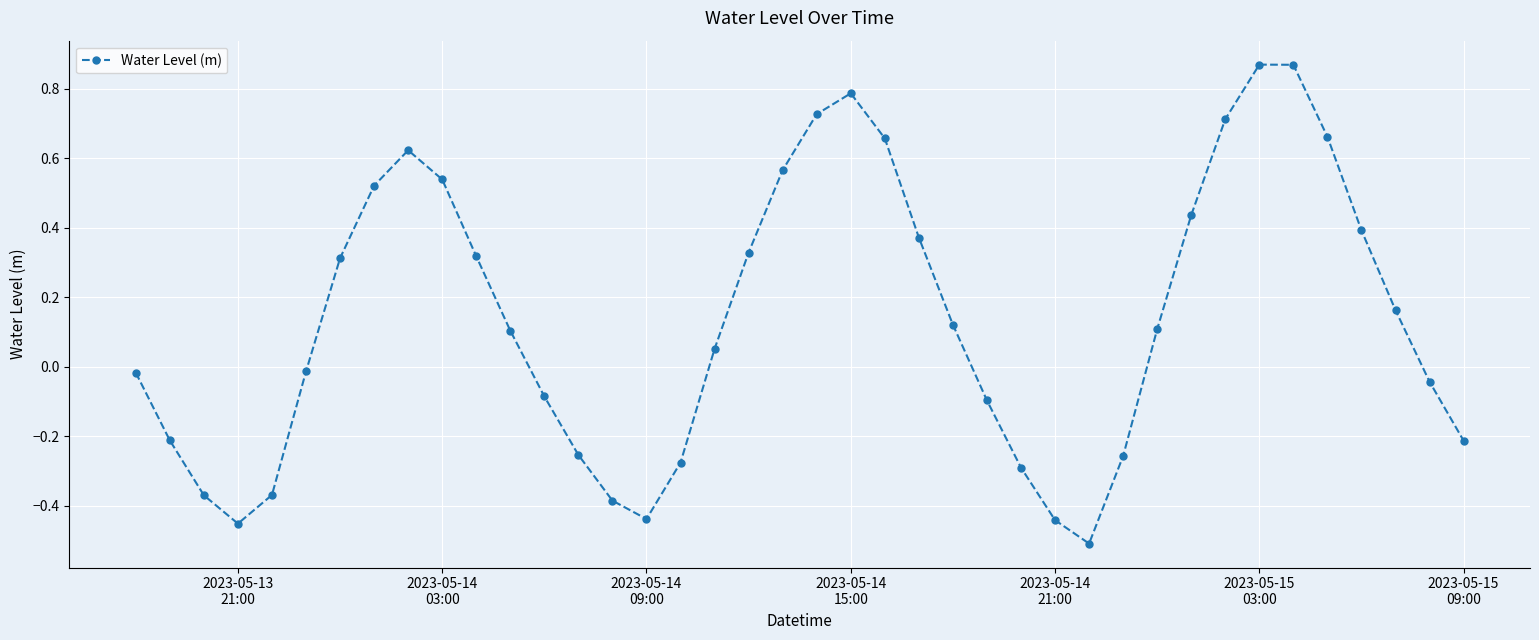

What is the difference between the maximum and second lowest values?

1.3